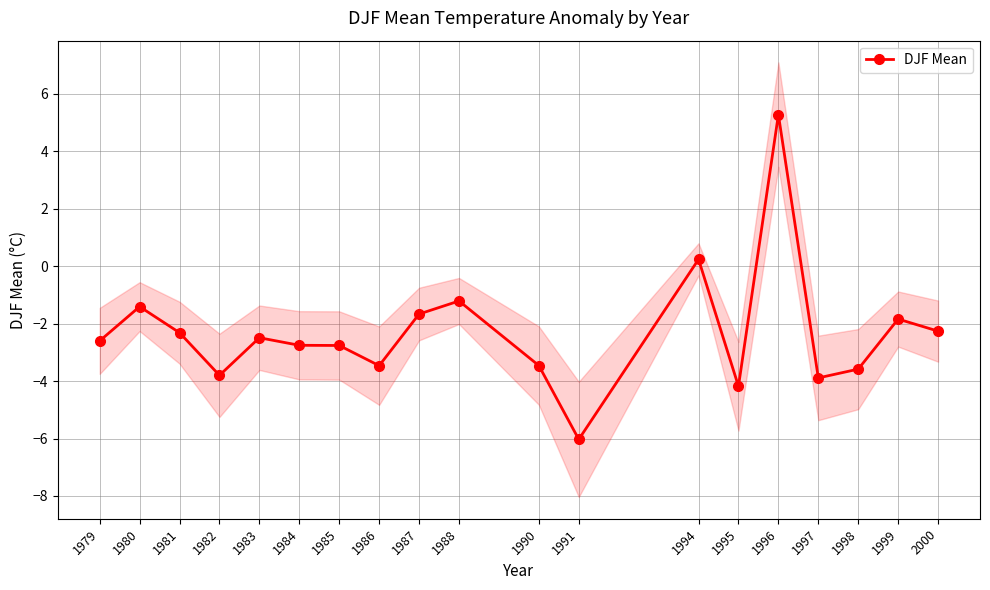

True or false: there are more than 2 points higher than both neighbors.

True